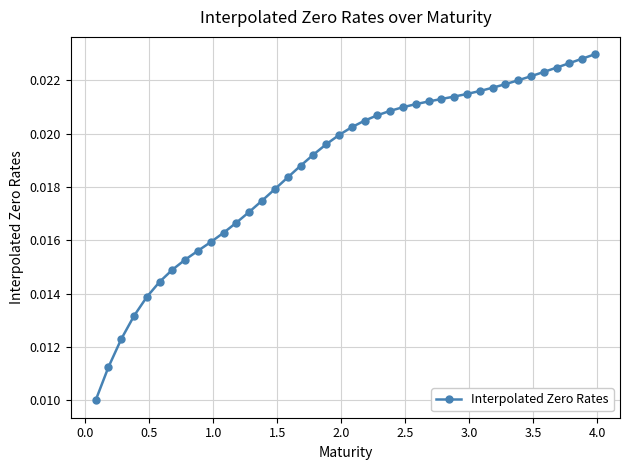

True or false: the data has more than 2 interior local peaks.

False